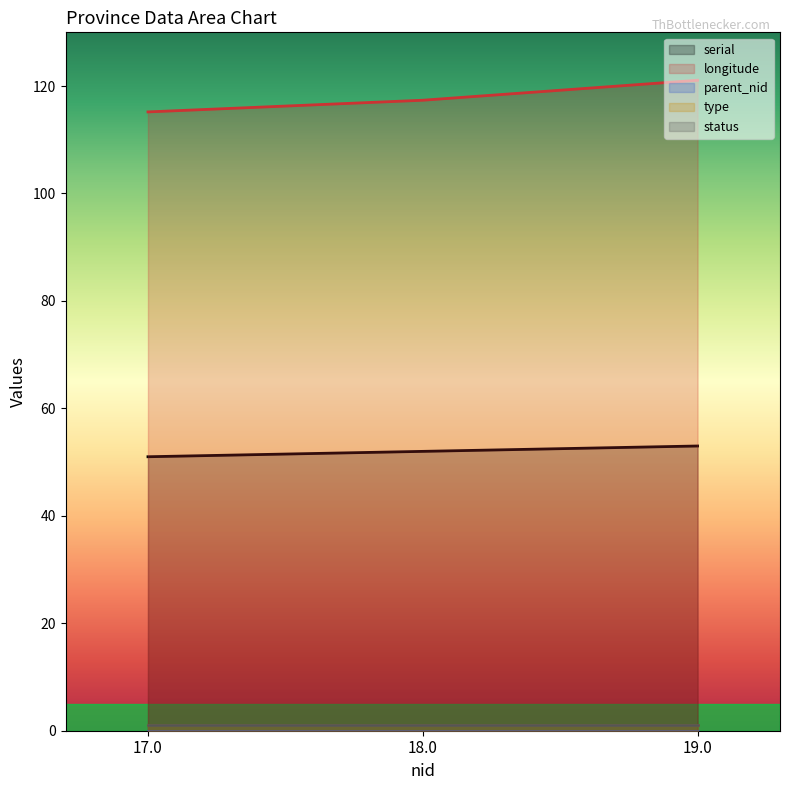

True or false: status has a value of 1.7 at 18.0.

False